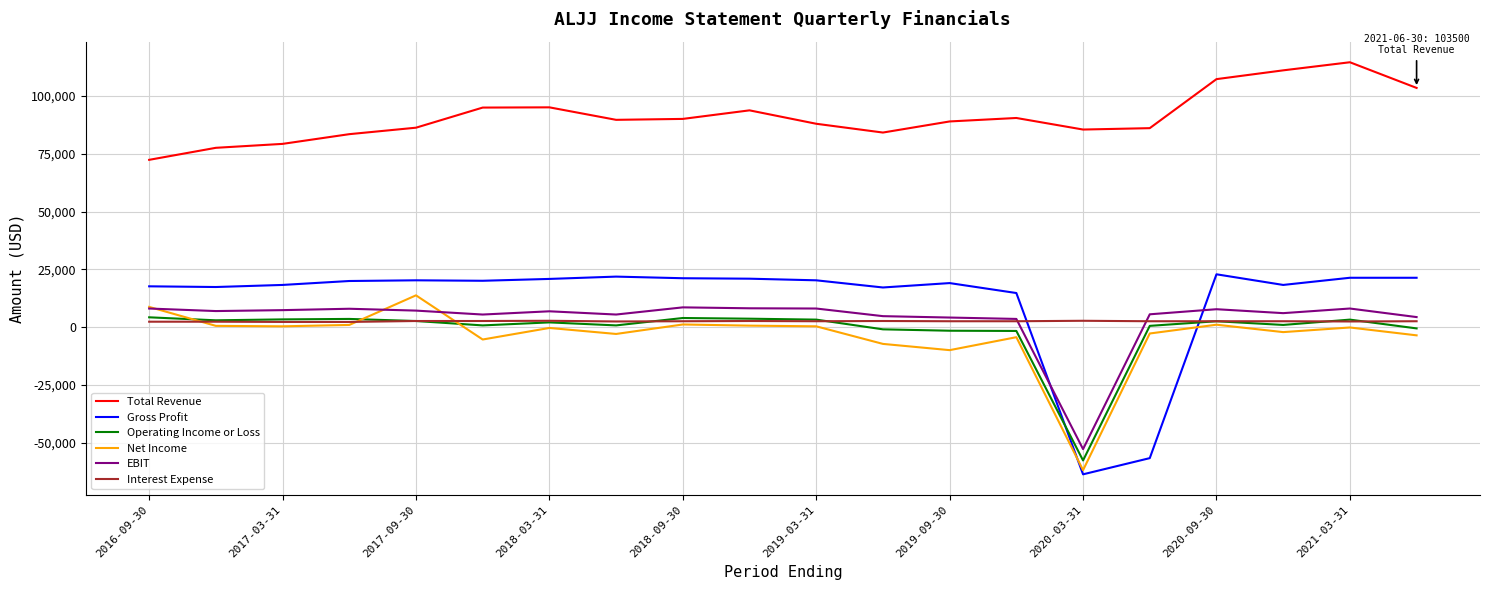

What is the average value of the Operating Income or Loss series?

-1145